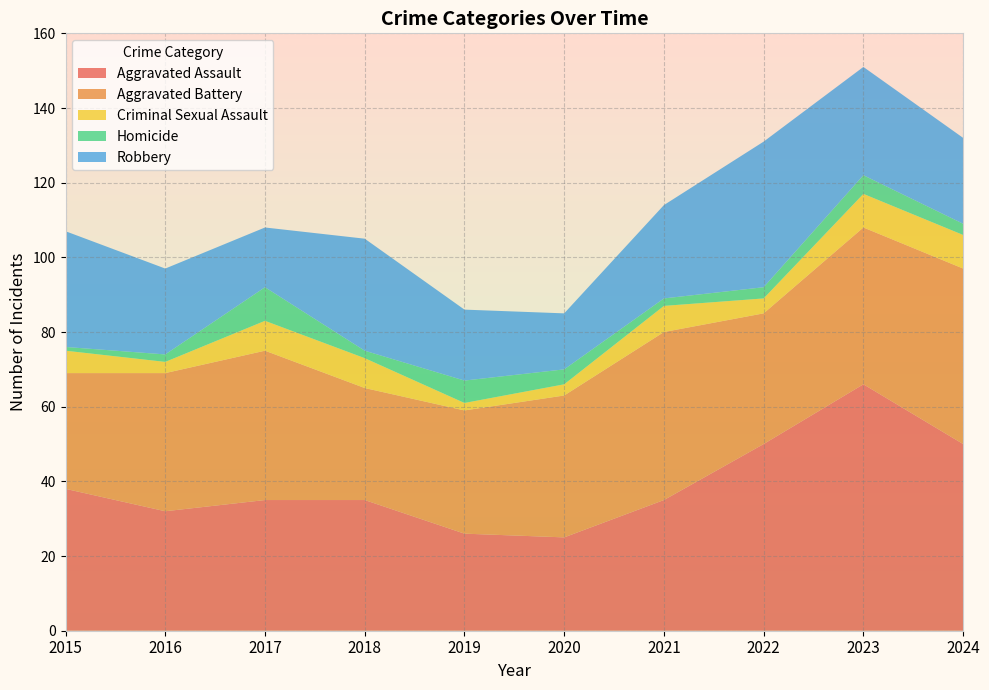

Reading left to right, list all the values displayed in this chart.

Aggravated Assault: 2015=38	2016=32	2017=35	2018=35	2019=26	2020=25	2021=35	2022=50	2023=66	2024=50
Aggravated Battery: 2015=31	2016=37	2017=40	2018=30	2019=33	2020=38	2021=45	2022=35	2023=42	2024=47
Criminal Sexual Assault: 2015=6	2016=3	2017=8	2018=8	2019=2	2020=3	2021=7	2022=4	2023=9	2024=9
Homicide: 2015=1	2016=2	2017=9	2018=2	2019=6	2020=4	2021=2	2022=3	2023=5	2024=3
Robbery: 2015=31	2016=23	2017=16	2018=30	2019=19	2020=15	2021=25	2022=39	2023=29	2024=23